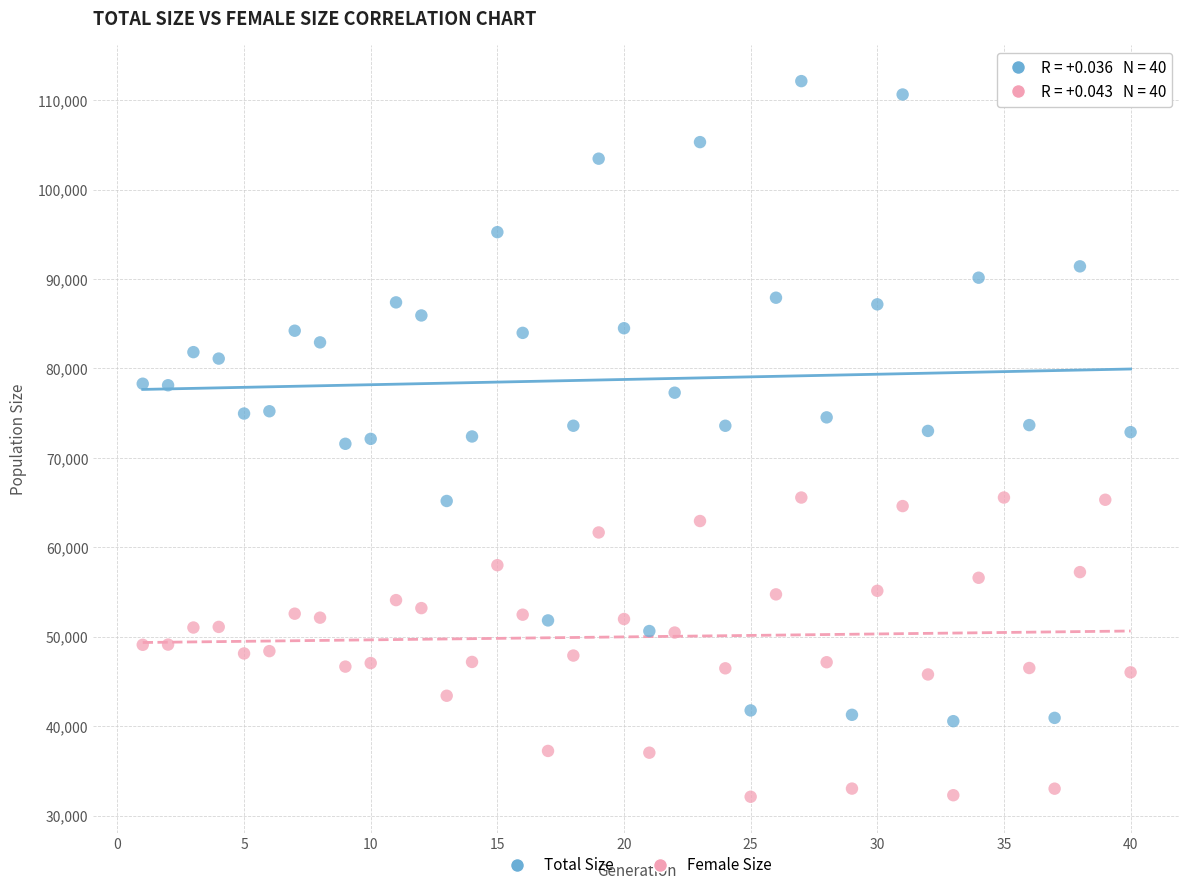

What are all the series names shown in the legend?

Total Size, Female Size